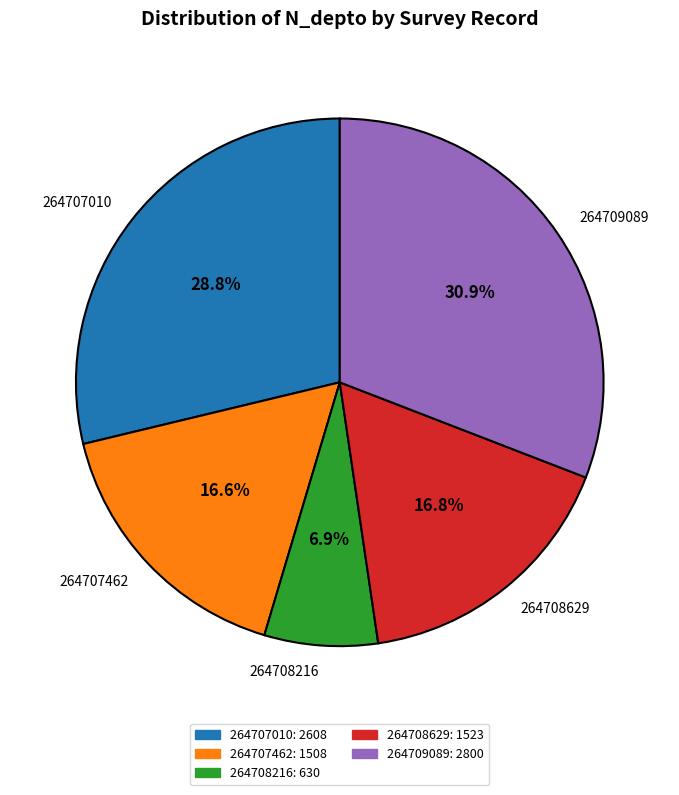

What percentage is the 264709089 slice, to the nearest percent?

31%